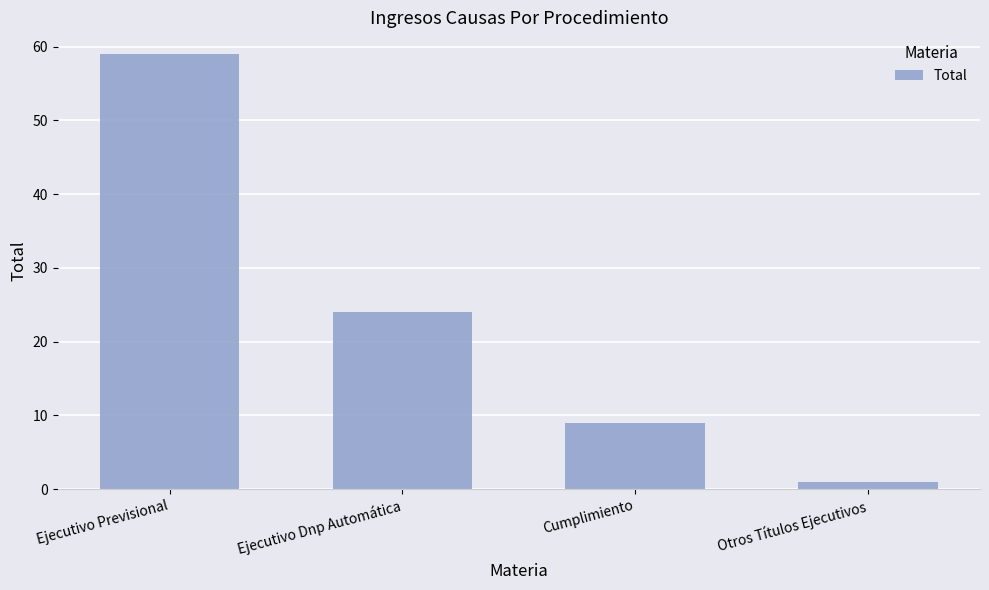

What is the label of the 1st bar from the right?

Otros Títulos Ejecutivos